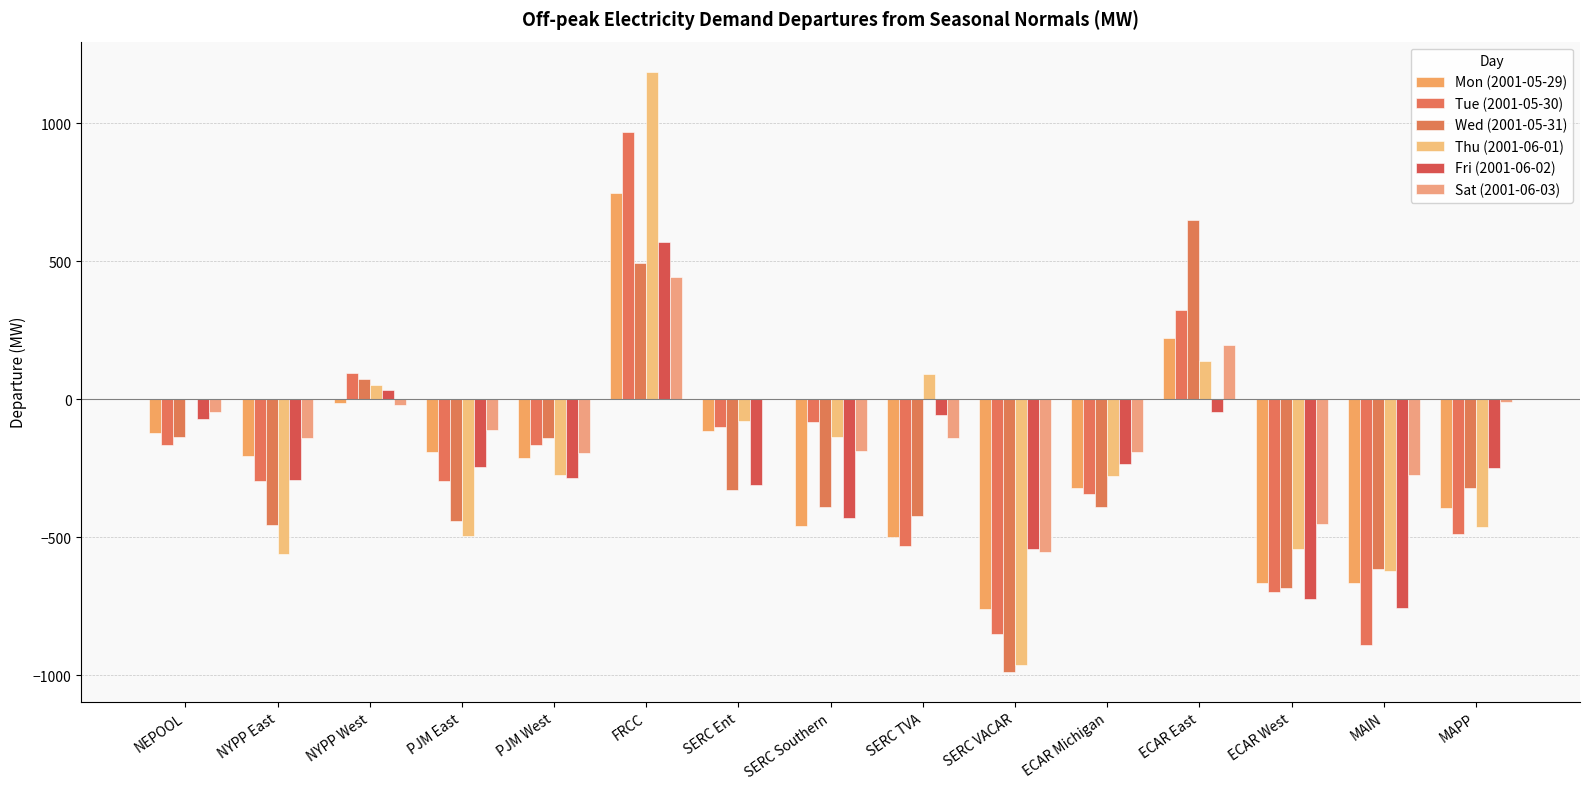

True or false: Fri (2001-06-02) has a value of -724.2 at ECAR West.

True